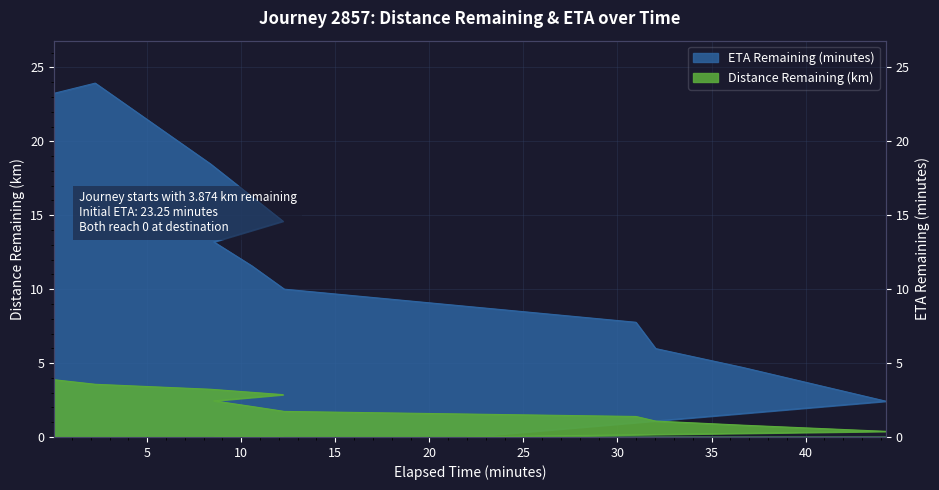

Which category has the highest value in the eta_remaining_minutes series?

2.24